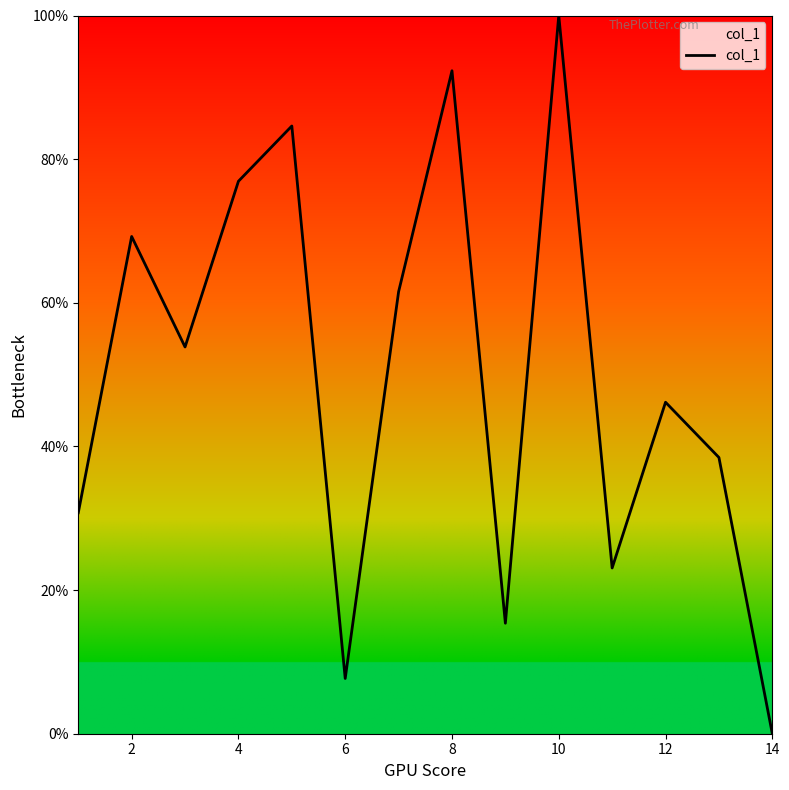

What is the difference between the maximum and minimum values?

100.0